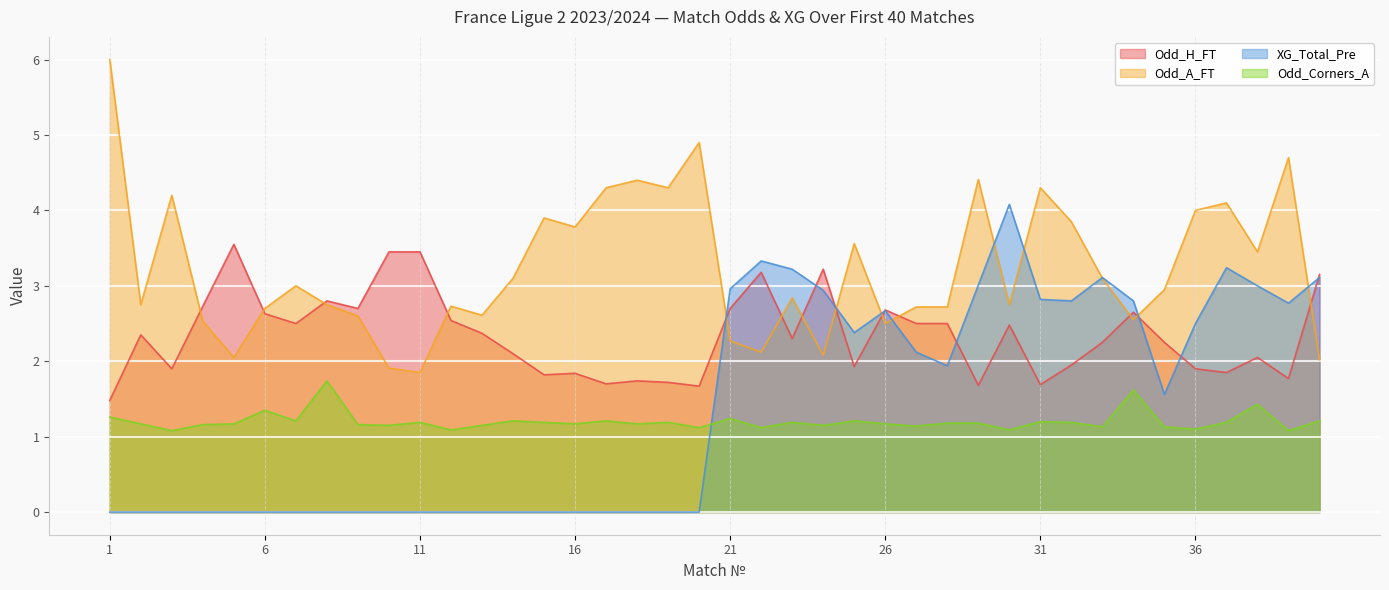

What is the value of the XG_Total_Pre point at the 28th from the left?

1.9